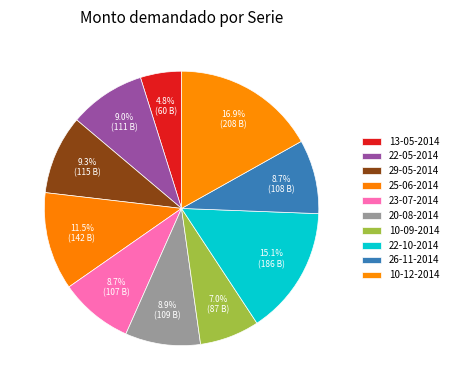

Combined, what portion of the pie is 23-07-2014 and 29-05-2014?

18.0%